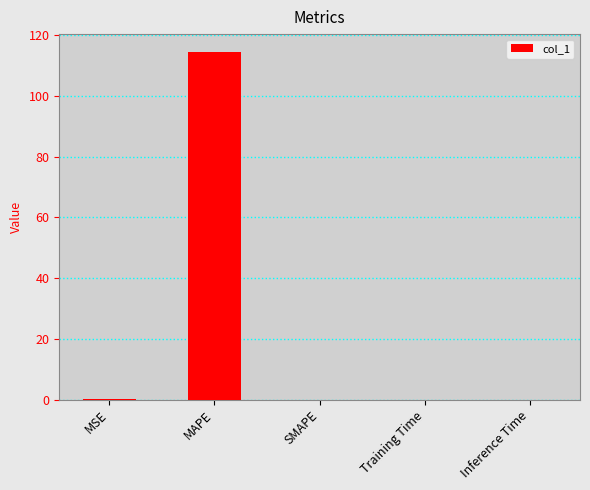

The chart shows a value of 0.1 at MSE. True or false?

True